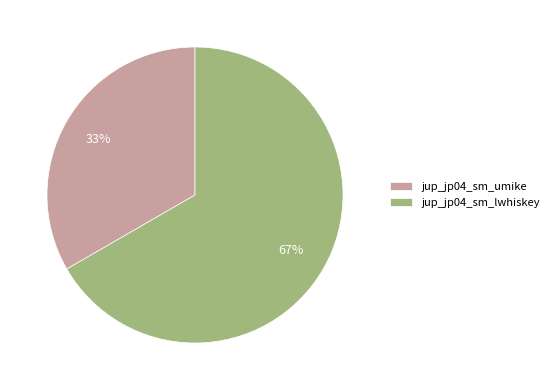

What is the smallest slice in the pie chart?

jup_jp04_sm_umike